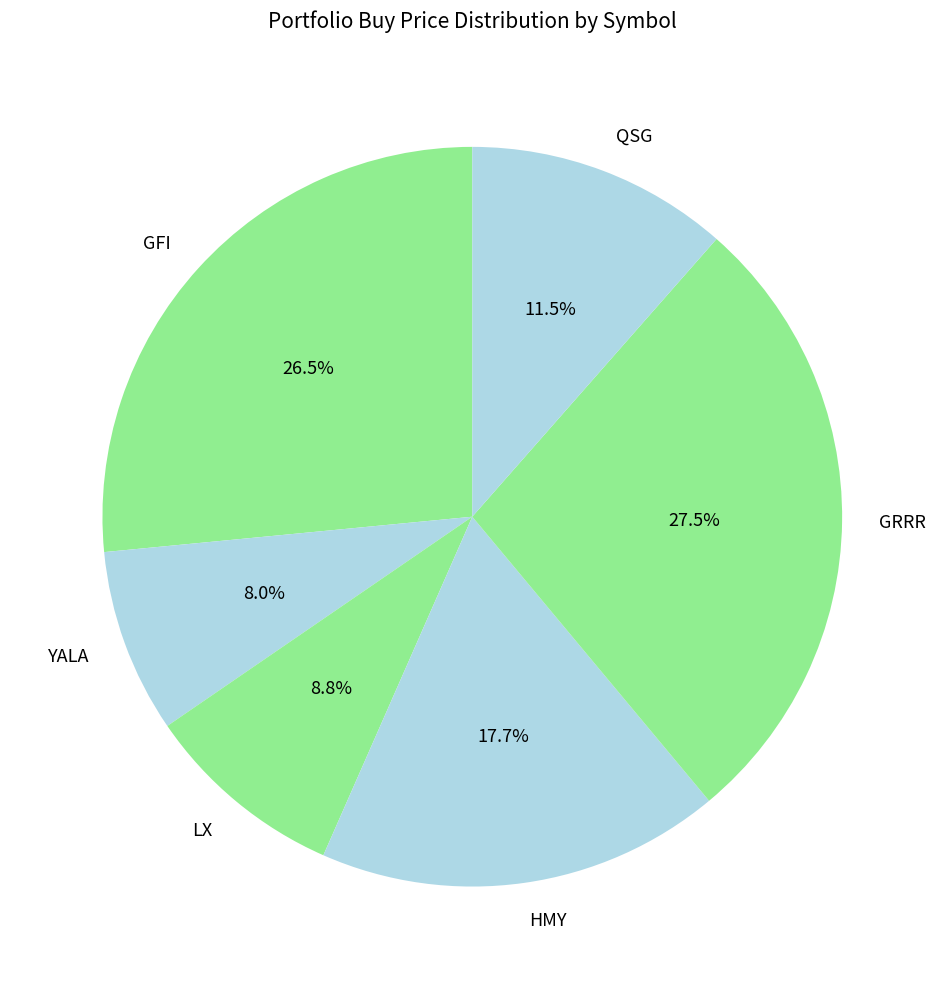

Approximately how many times larger is the value at YALA compared to HMY?

0.5